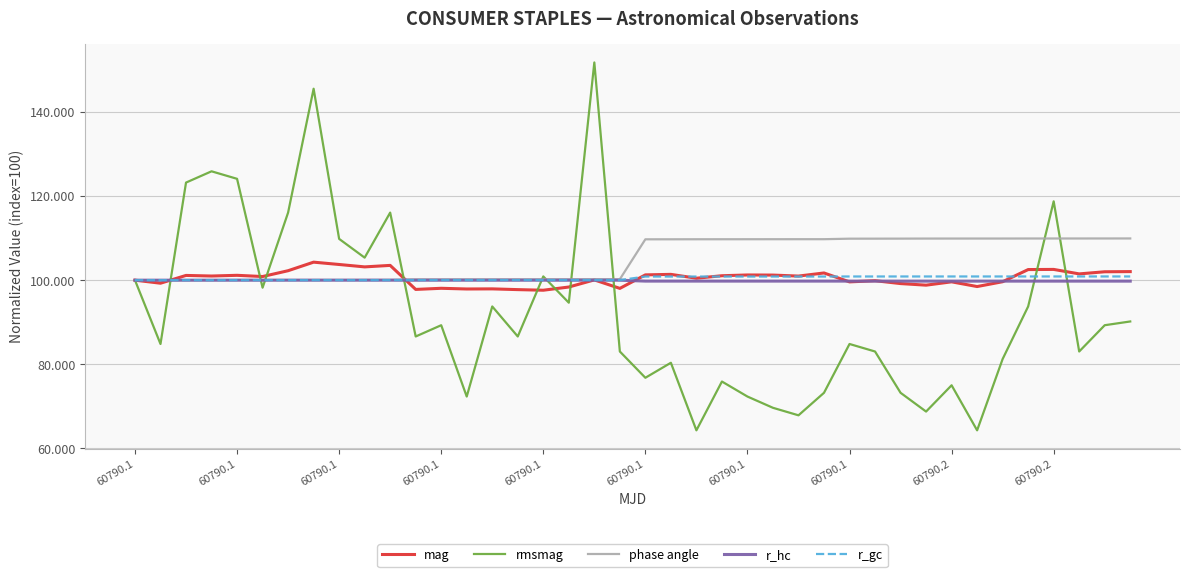

What is the maximum value shown in the chart?

151.8